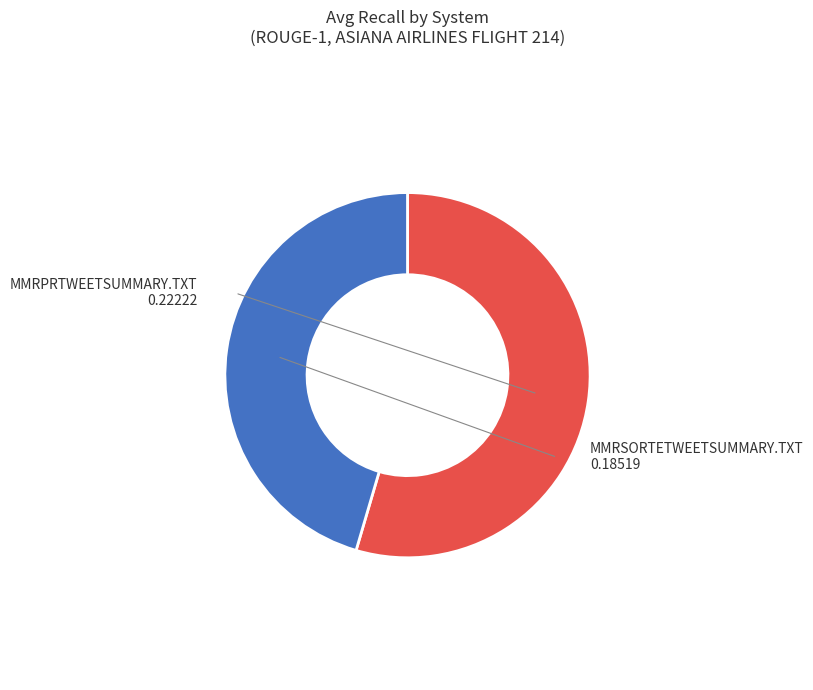

Does MMRSORTETWEETSUMMARY.TXT represent more than half of the total?

No